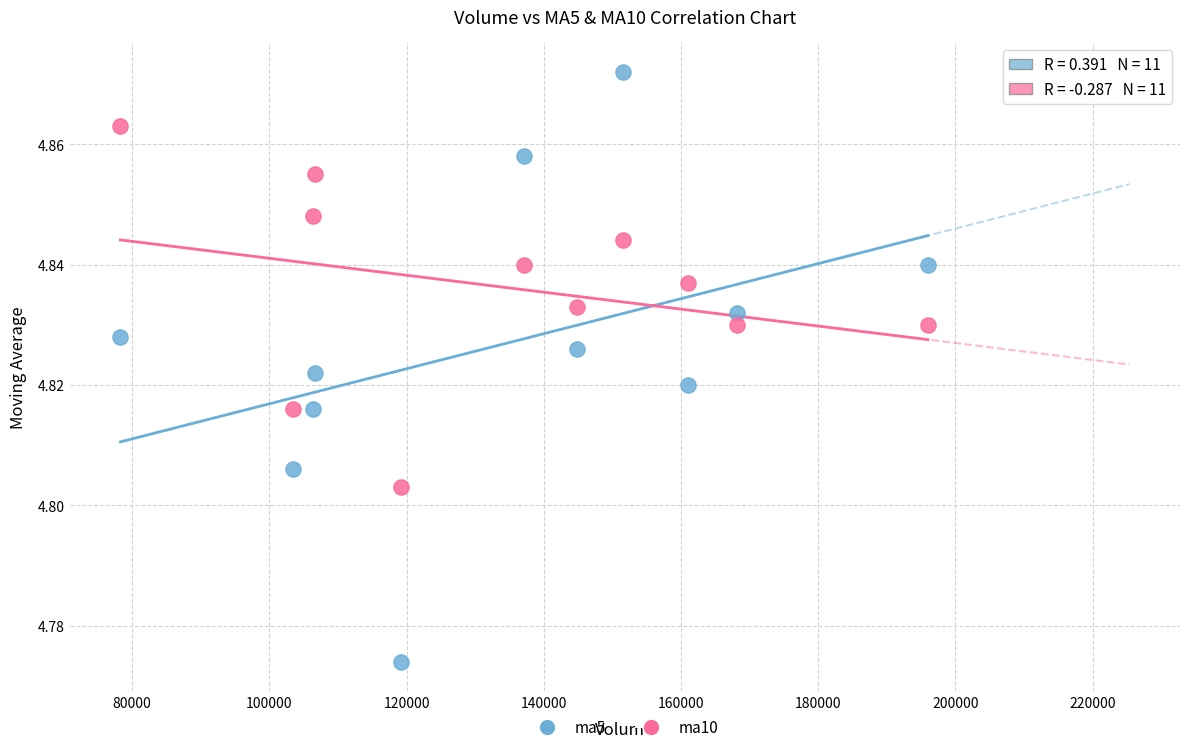

Which series has the largest Y range (max minus min)?

ma5